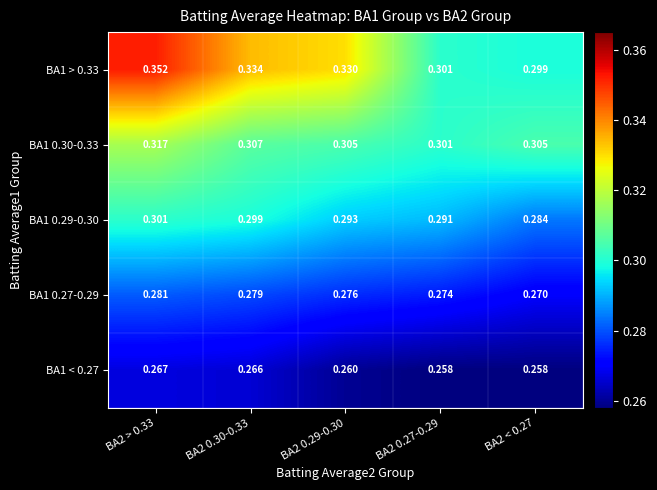

Is the value of BA1 0.30-0.33 at BA2 0.30-0.33 greater than the value of BA1 < 0.27 at BA2 0.27-0.29?

Yes